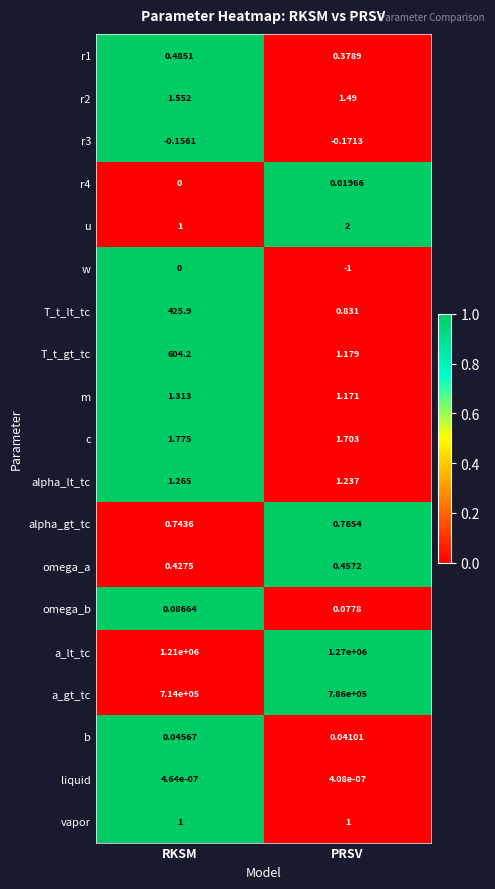

Rank the categories by a_gt_tc value from highest to lowest.

PRSV, RKSM